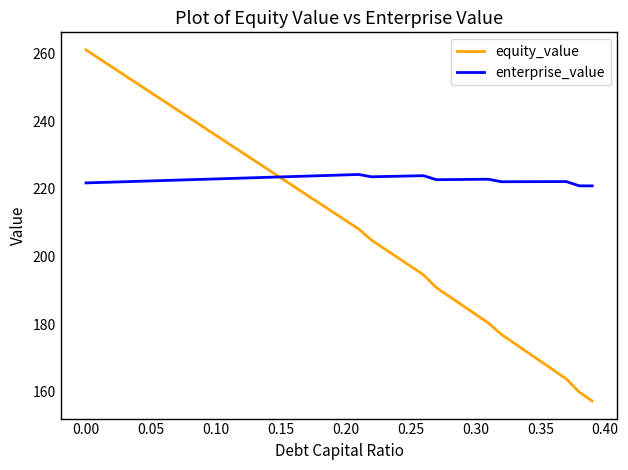

Which series has the largest range (max minus min)?

equity_value